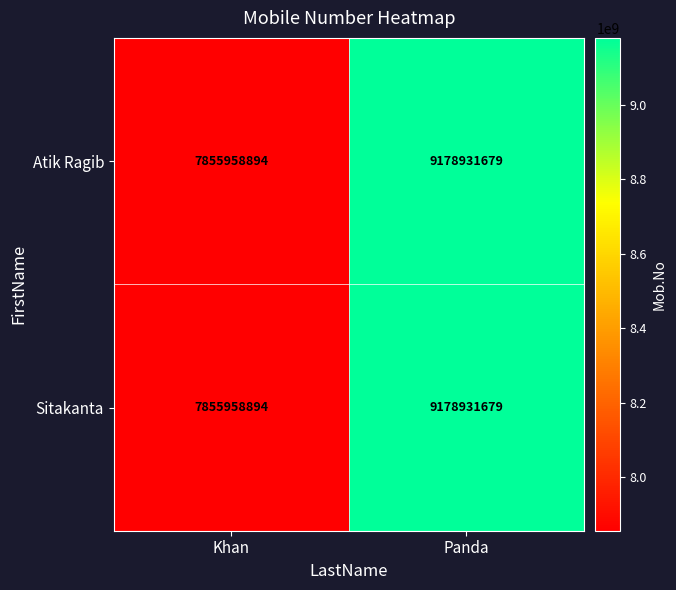

Reading left to right, extract all data points from this chart.

Atik Ragib: 7855958894	9178931679
Sitakanta: 7855958894	9178931679